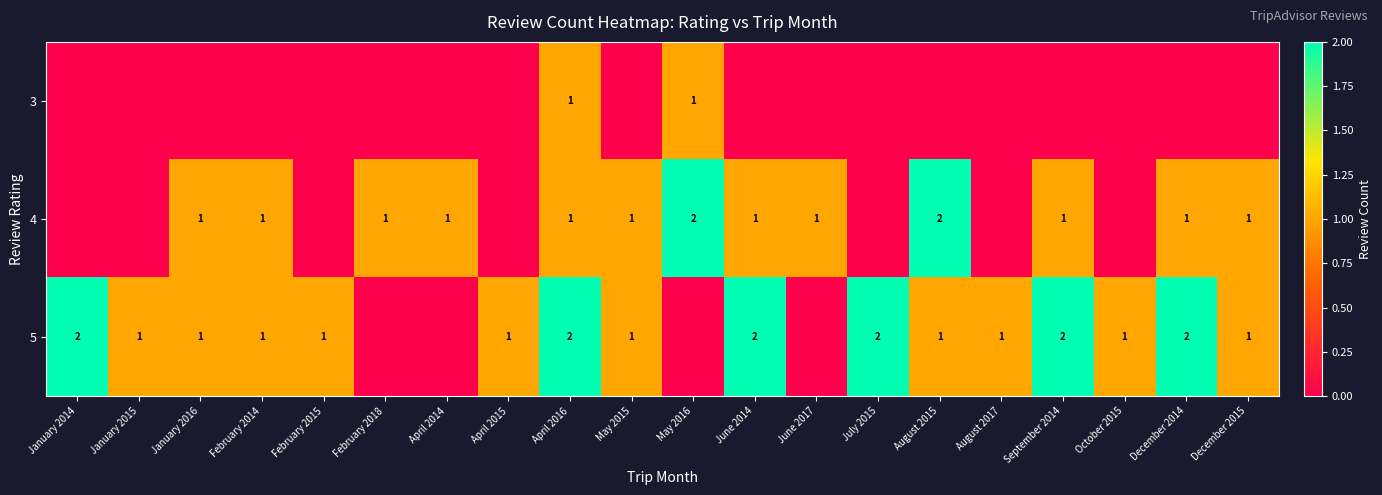

True or false: 4 has a value of 2 at May 2016.

True